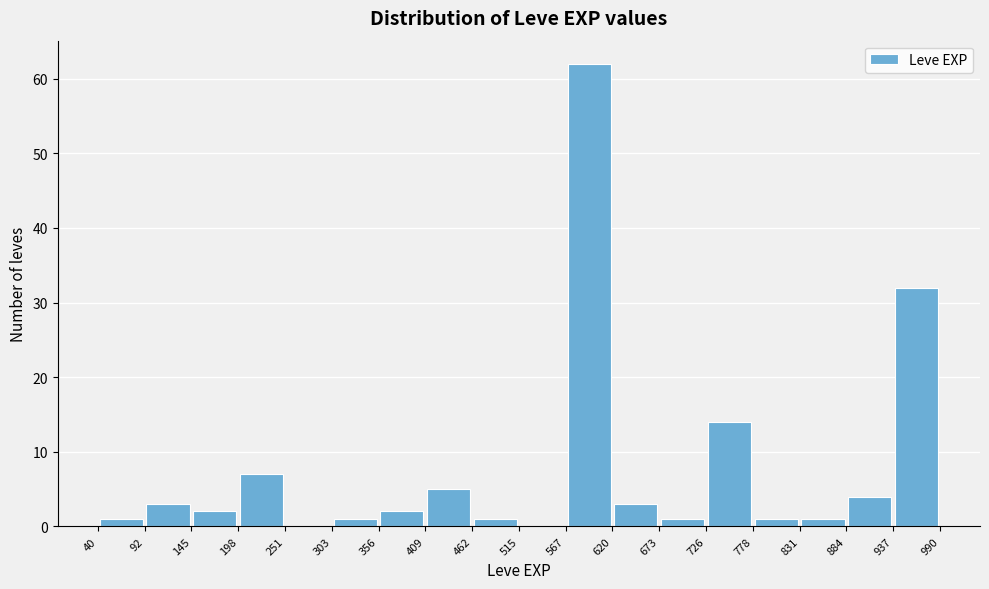

What is the height of the bar covering 567 to 620 on the x-axis? The values are not printed on the chart, so give them approximately, as read against the axis.

62